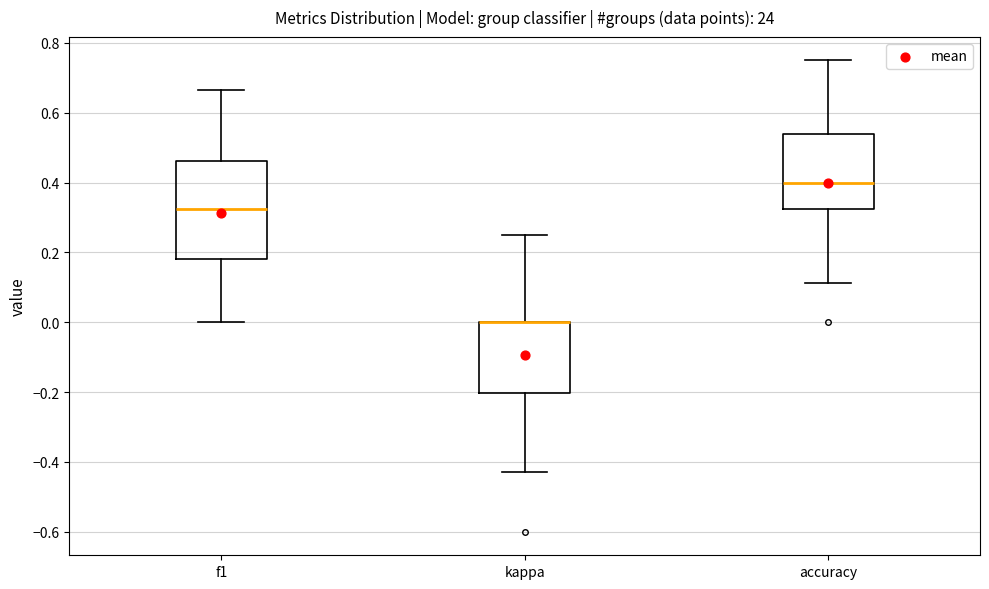

Reading left to right, read every box against the y-axis: the position of its median line, the range the box covers, and the ends of its whiskers. The values are not printed on the chart, so give them approximately, as read against the axis.

f1: median 0.32, box 0.18 to 0.46, whiskers 0.00 to 0.66
kappa: median 0.00 (drawn on the box's upper edge), box -0.20 to 0.00, whiskers -0.42 to 0.26
accuracy: median 0.40, box 0.32 to 0.54, whiskers 0.12 to 0.76